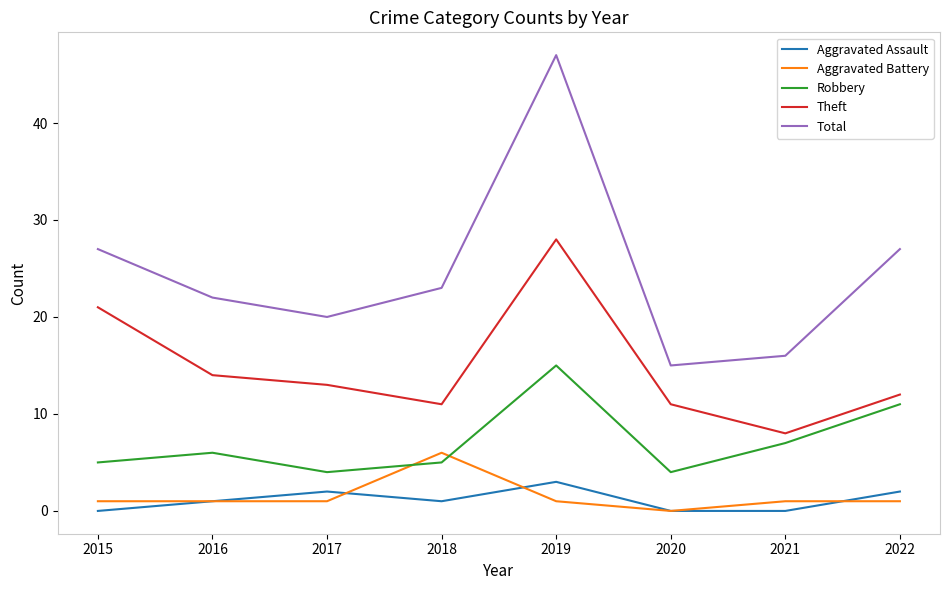

Rank the series by their maximum value, from lowest to highest.

Aggravated Assault, Aggravated Battery, Robbery, Theft, Total